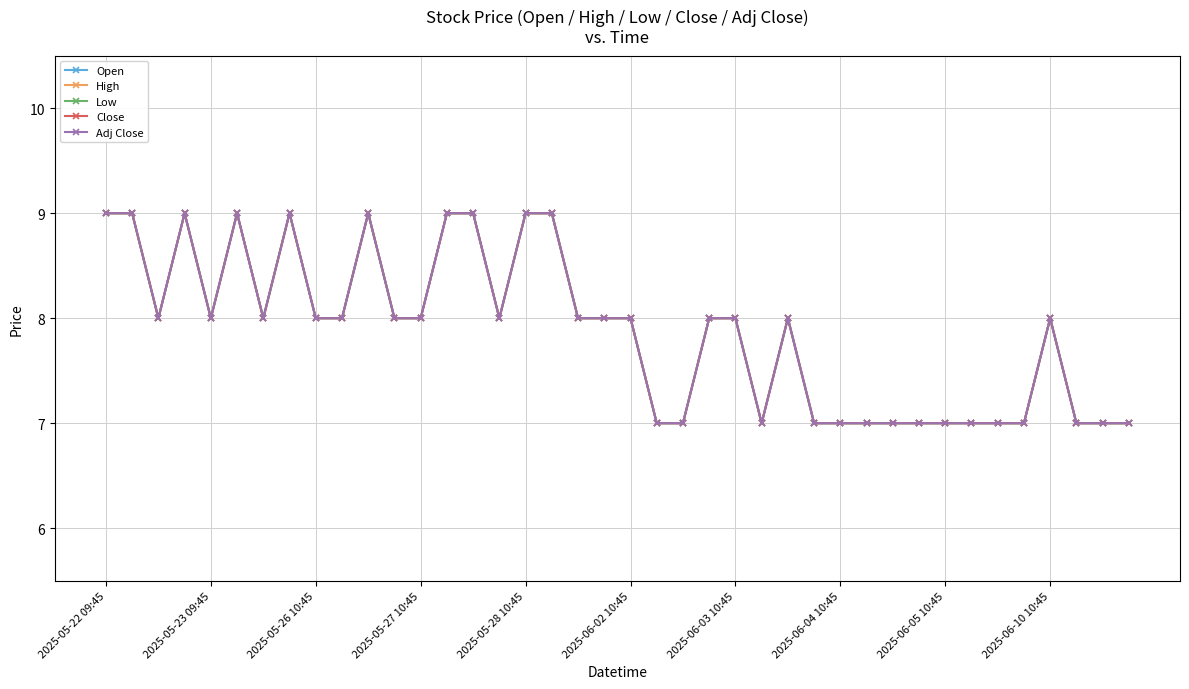

True or false: Open and High cross at least once.

False